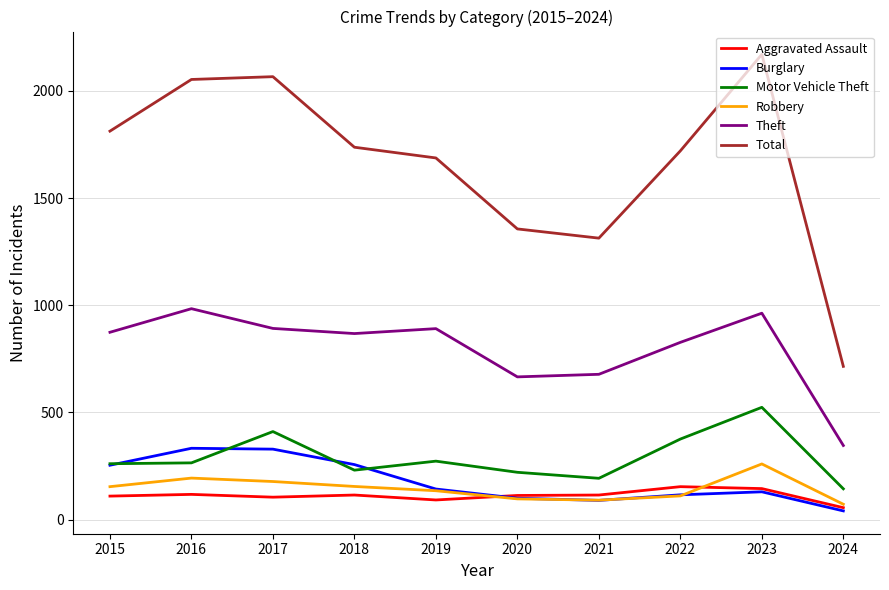

What value does the Robbery series have at 2017, to the nearest 50?

200